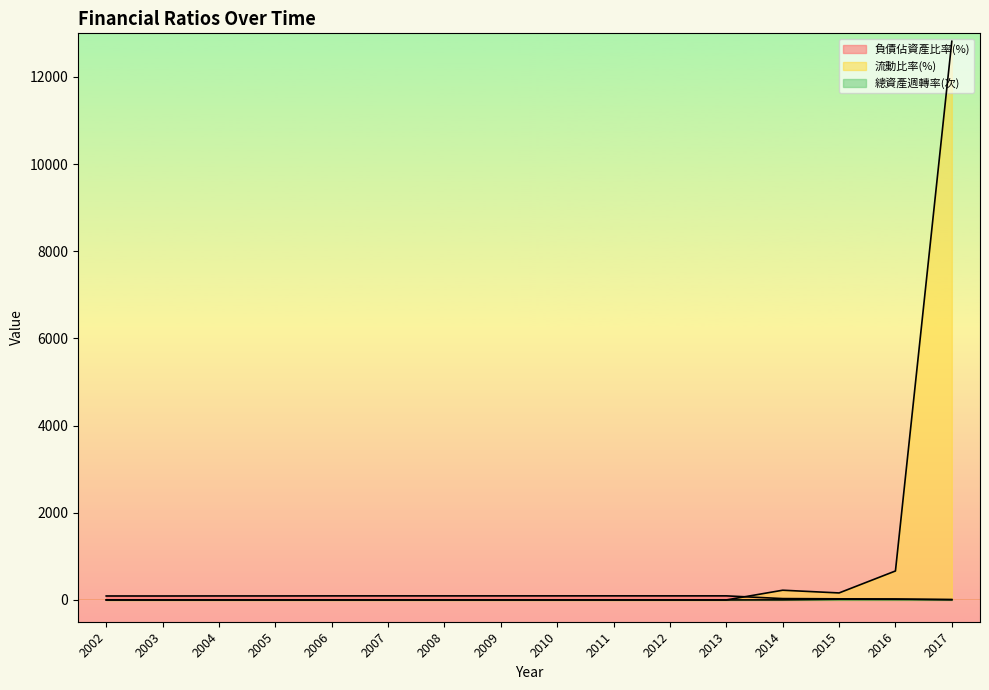

What is the sum of the 總資產週轉率(次) values at 2017 and 2011?

7.9